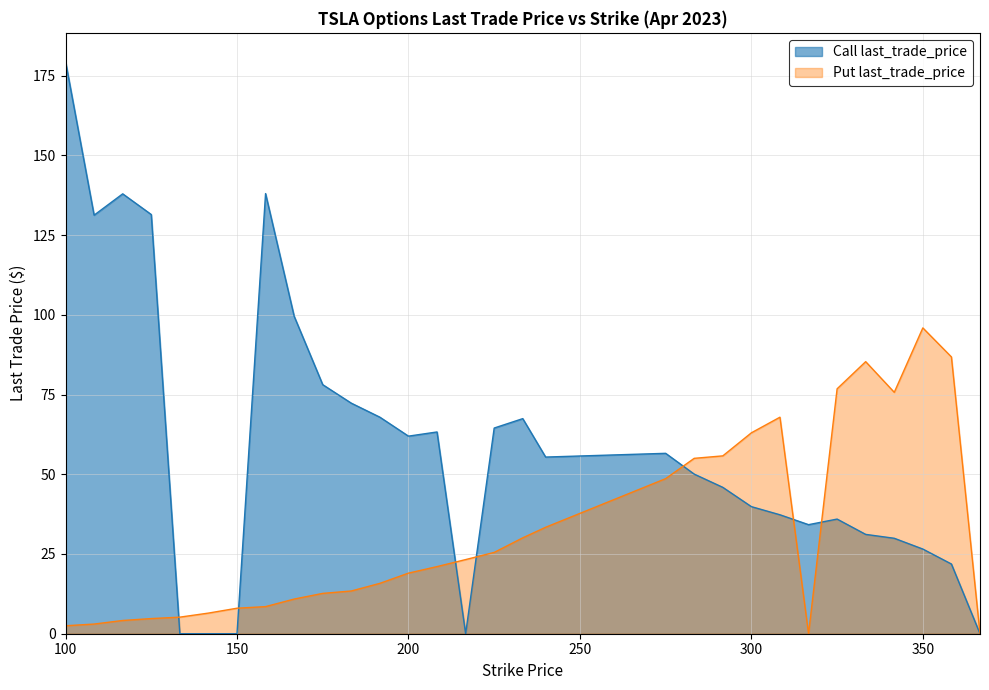

Which category has the lowest value across all series?

133.33